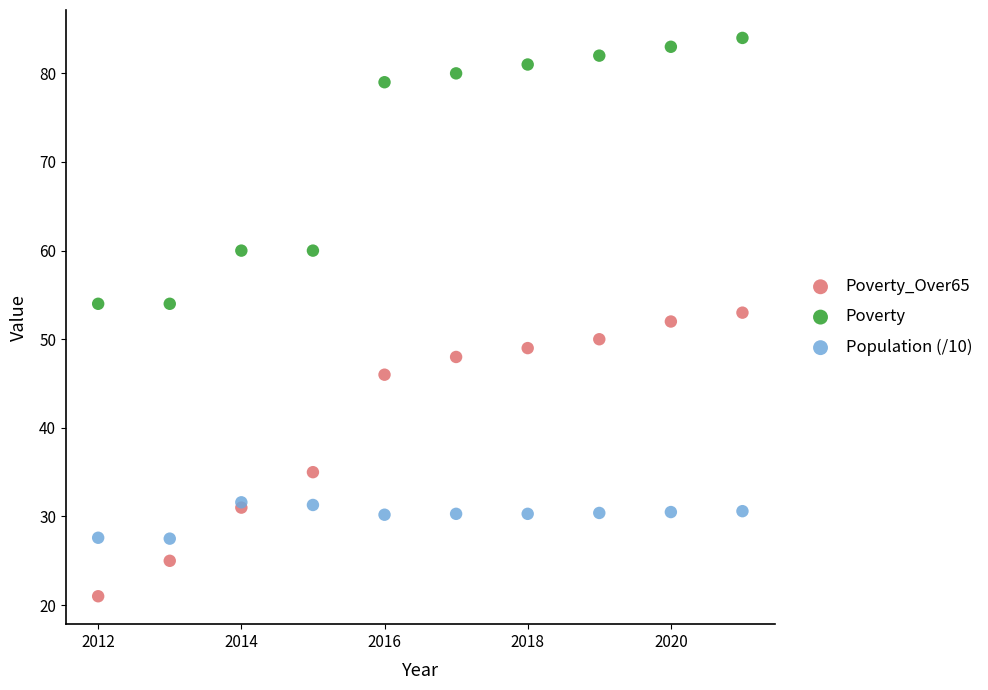

Which series reaches the minimum Y coordinate?

Poverty_Over65